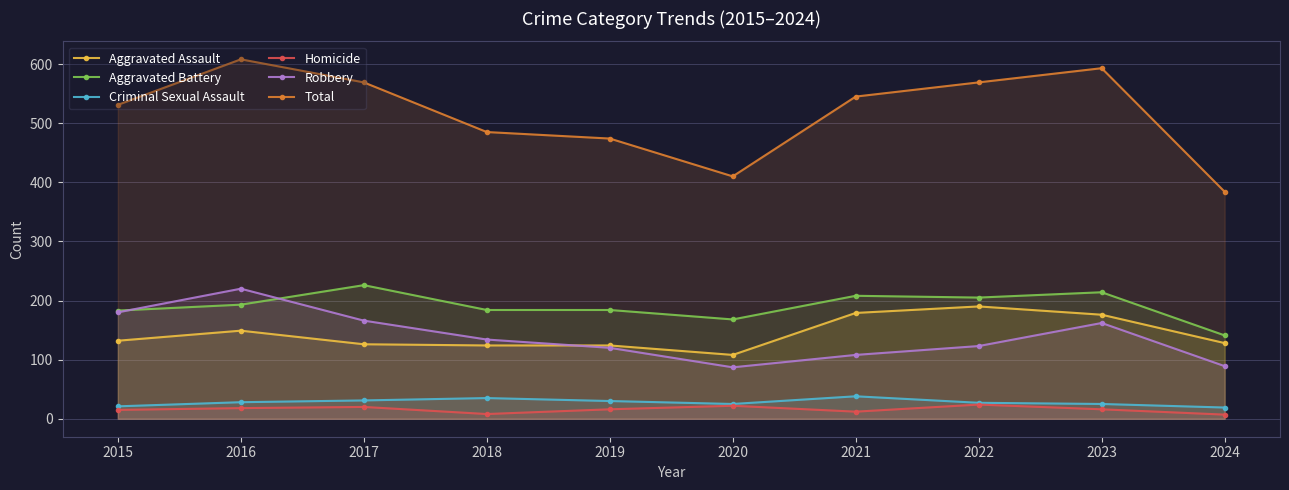

True or false: Aggravated Assault has a value of 48 at 2021.

False